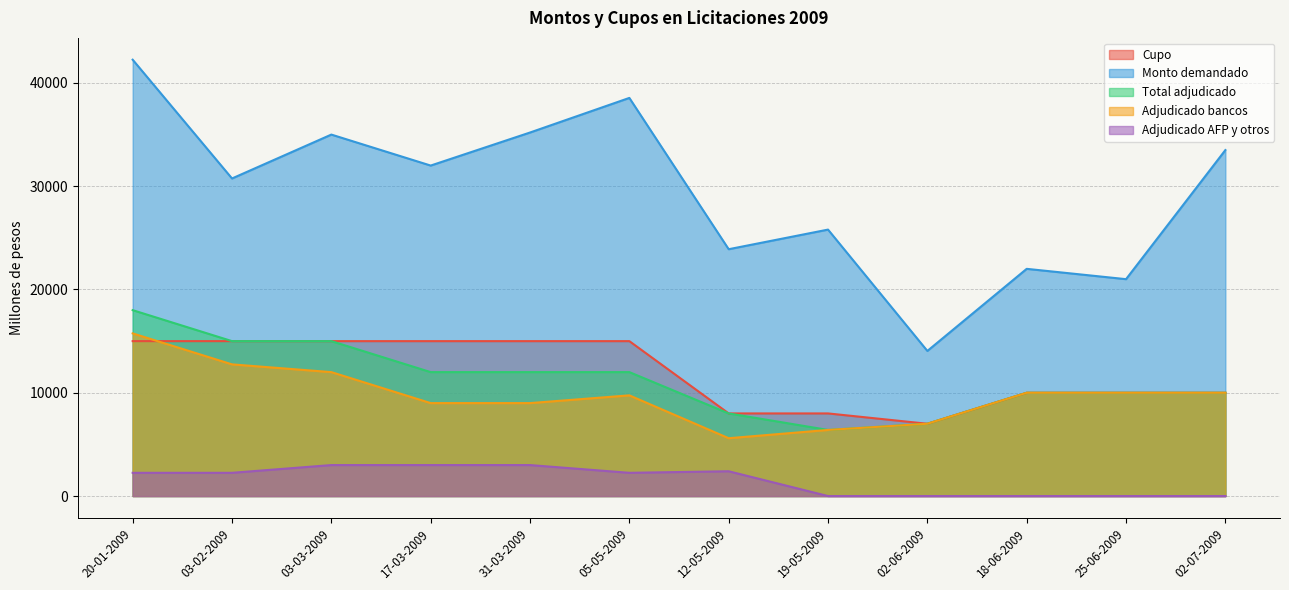

Reading right to left, extract all data points from this chart.

Cupo: 10000	10000	10000	7000	8000	8000	15000	15000	15000	15000	15000	15000
Monto demandado: 33500	21000	22000	14050	25800	23900	38550	35200	32000	35000	30750	42250
Total adjudicado: 10000	10000	10000	7000	6400	8000	12000	12000	12000	15000	15000	18000
Adjudicado bancos: 10000	10000	10000	7000	6400	5600	9750	9000	9000	12000	12750	15750
Adjudicado AFP y otros: 0	0	0	0	0	2400	2250	3000	3000	3000	2250	2250